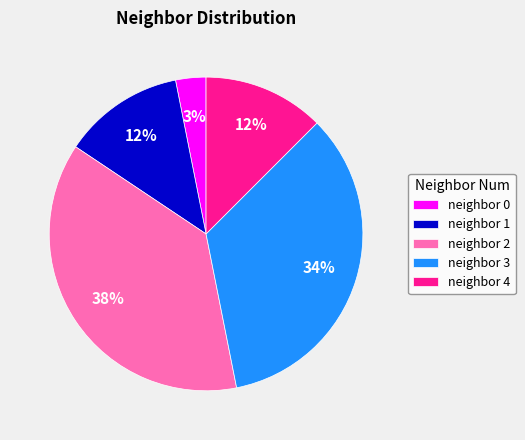

Do neighbor 2 and neighbor 3 together represent more than half of the pie?

Yes